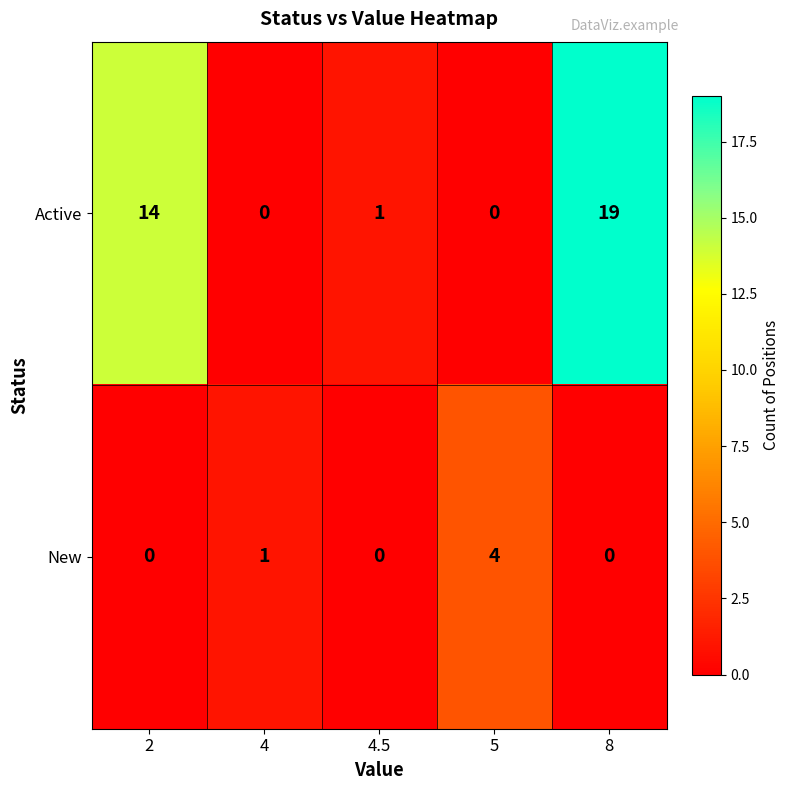

What is the greatest value displayed?

19